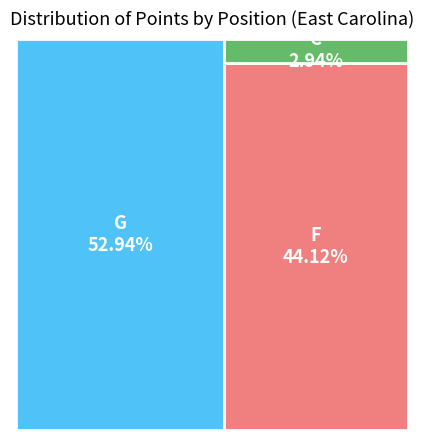

Which slice is the smallest?

C